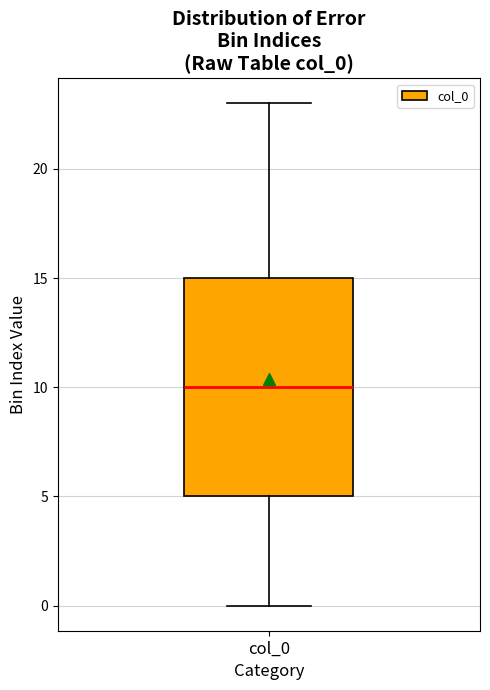

Transcribe this box plot: give where the median line is, the range the box spans, and where the two whiskers end, as read against the y-axis. The values are not printed on the chart, so give them approximately, as read against the axis.

median 10, box 5 to 15, whiskers 0 to 23